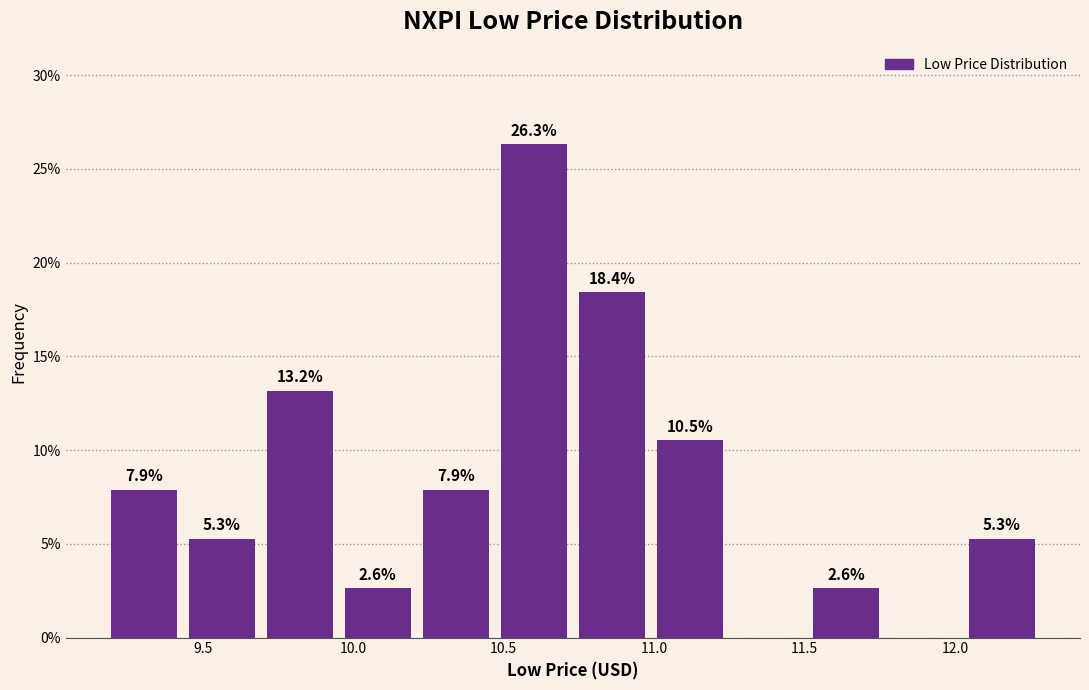

Over which range of the x-axis is the bar tallest?

10.45 to 10.75